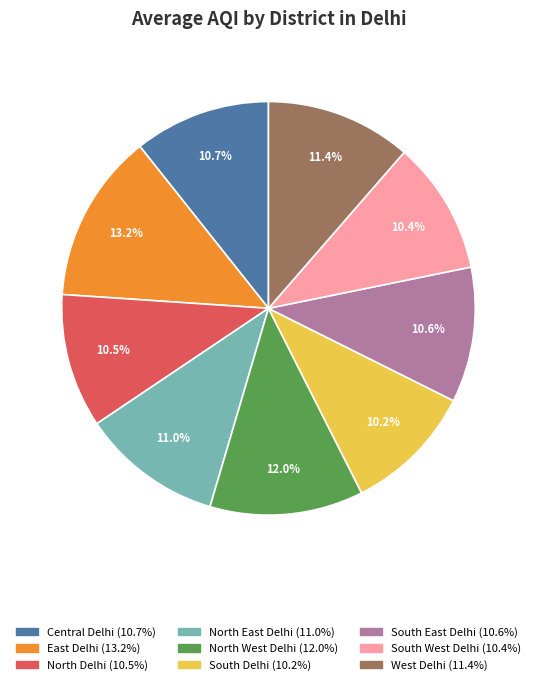

Which has a higher value, East Delhi or North East Delhi?

East Delhi